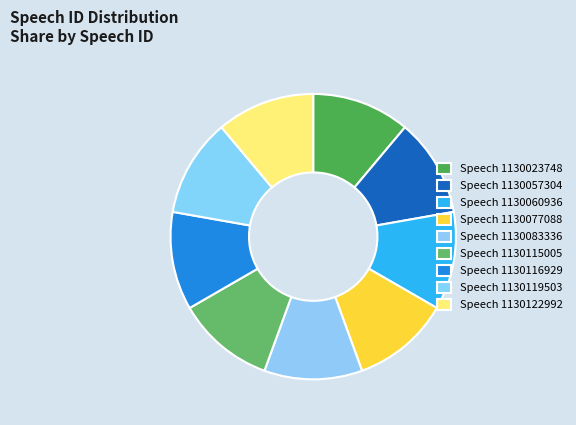

How many slices are in this pie chart?

9